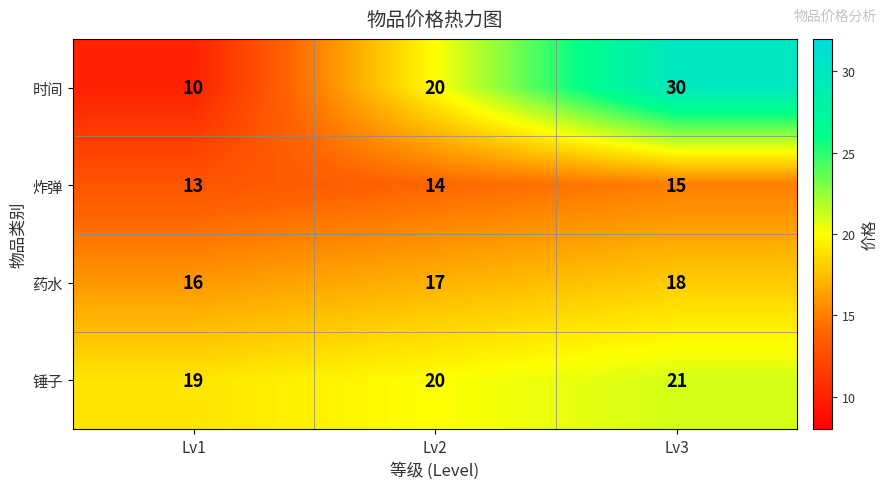

At how many categories does at least one series exceed 23?

1